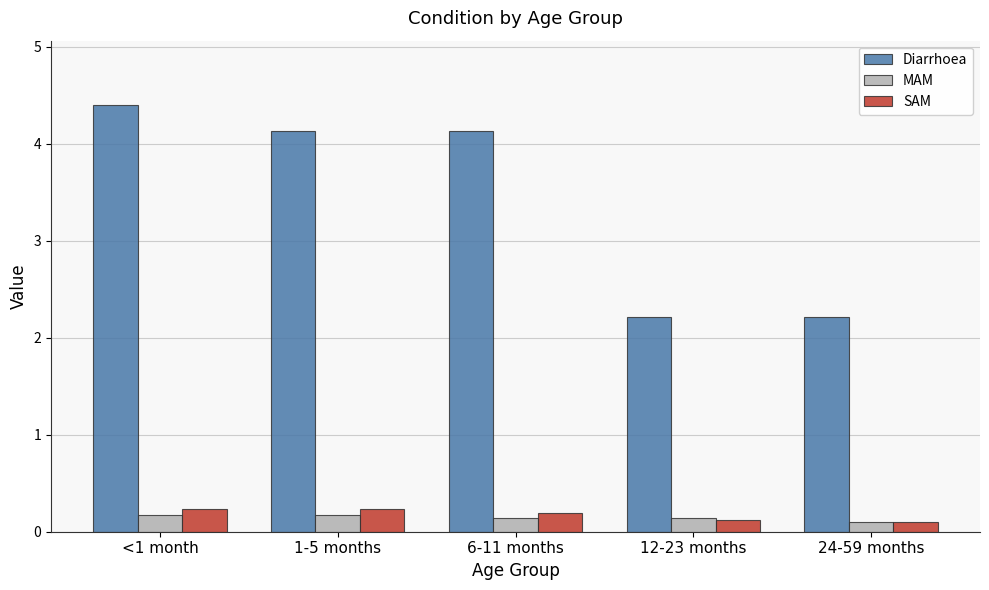

What is the label of the 1st bar from the left?

<1 month